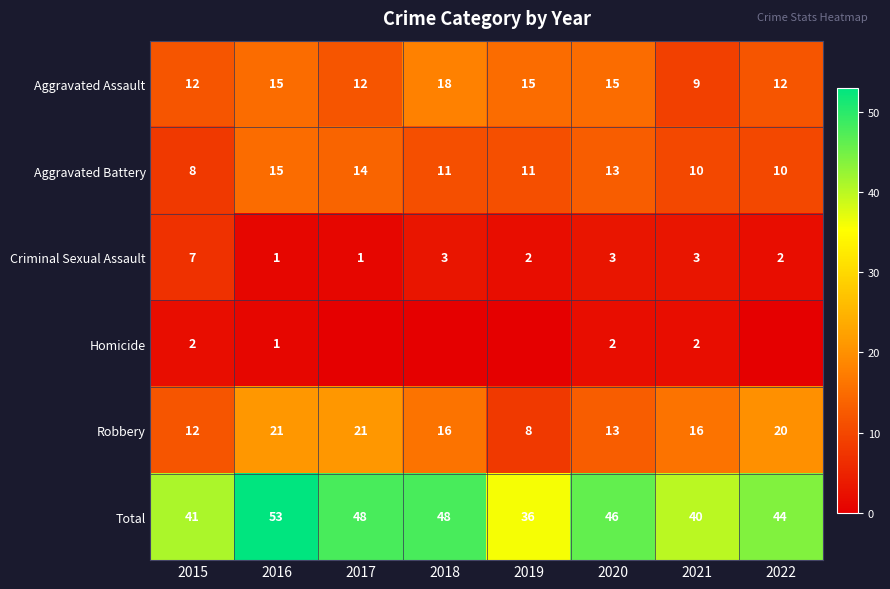

Is the value of Criminal Sexual Assault at 2015 greater than the value of Robbery at 2020?

No